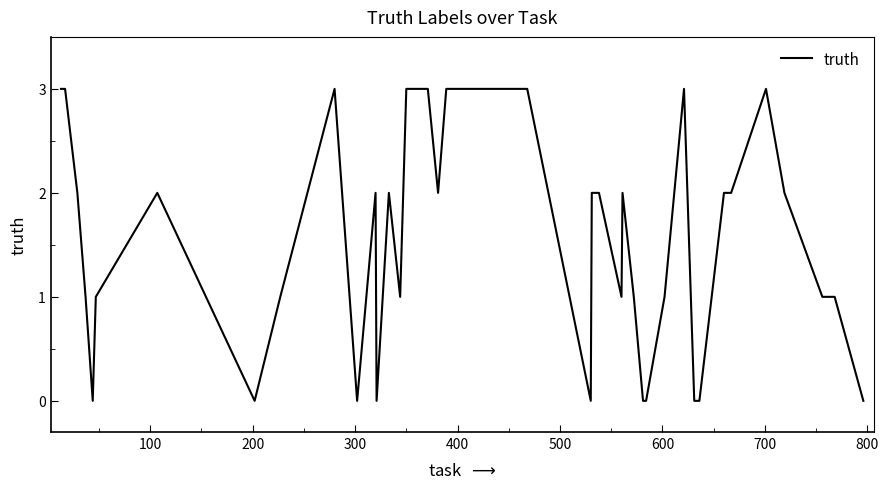

True or false: the data has more than 2 interior local peaks.

True